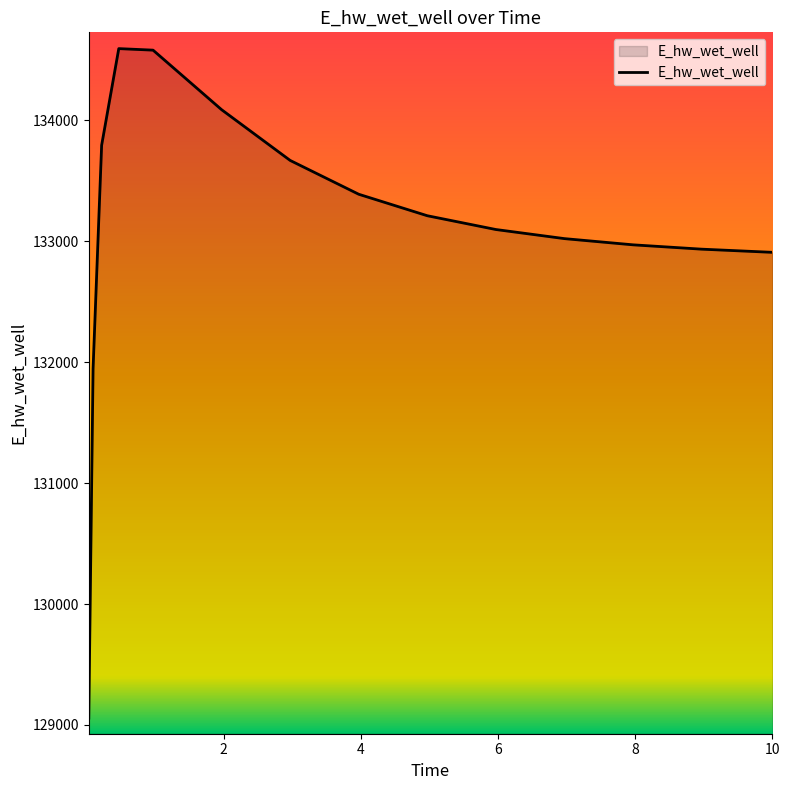

What is the difference between the maximum and minimum values?

5535.1